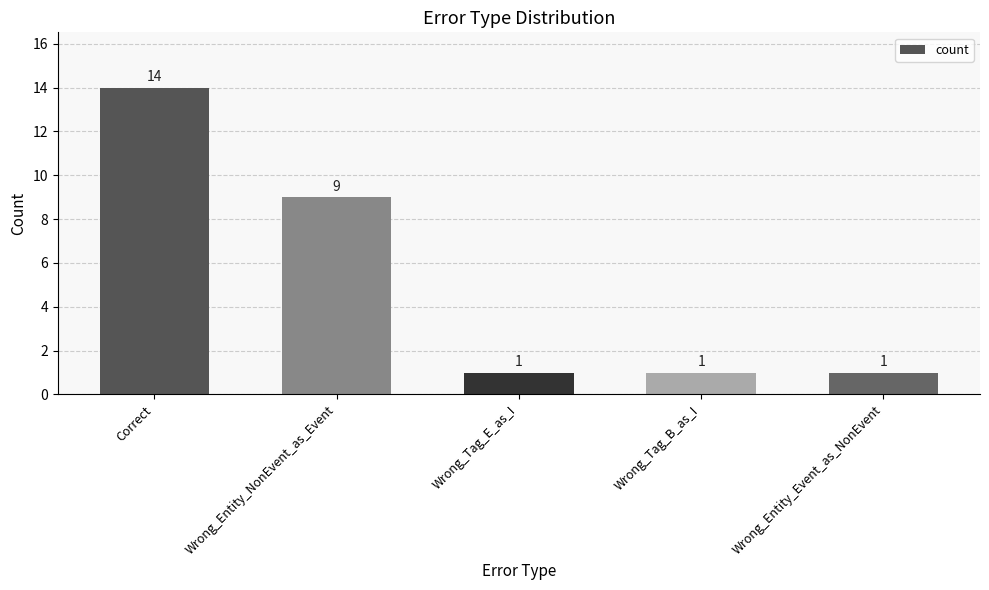

What is the label of the 5th bar from the right?

Correct